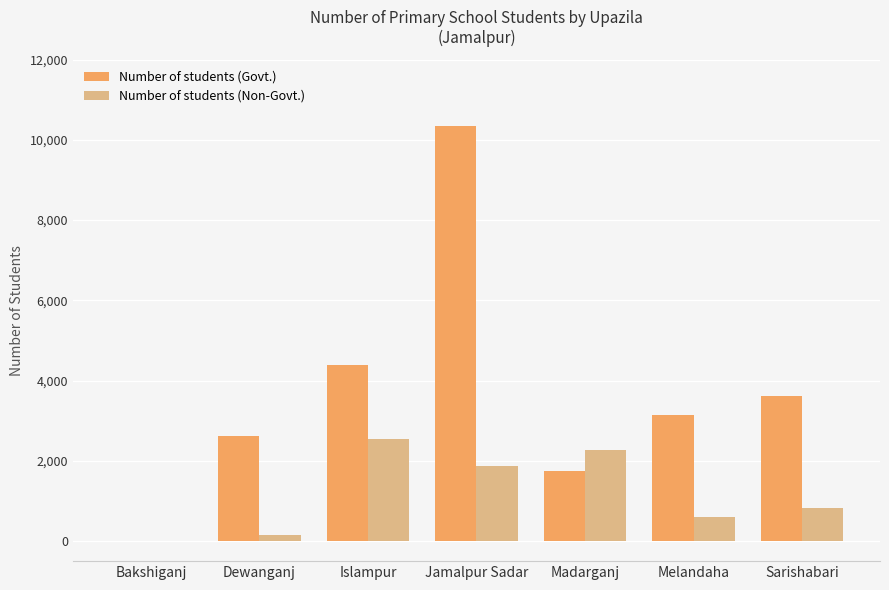

Count the number of data series in this chart.

2